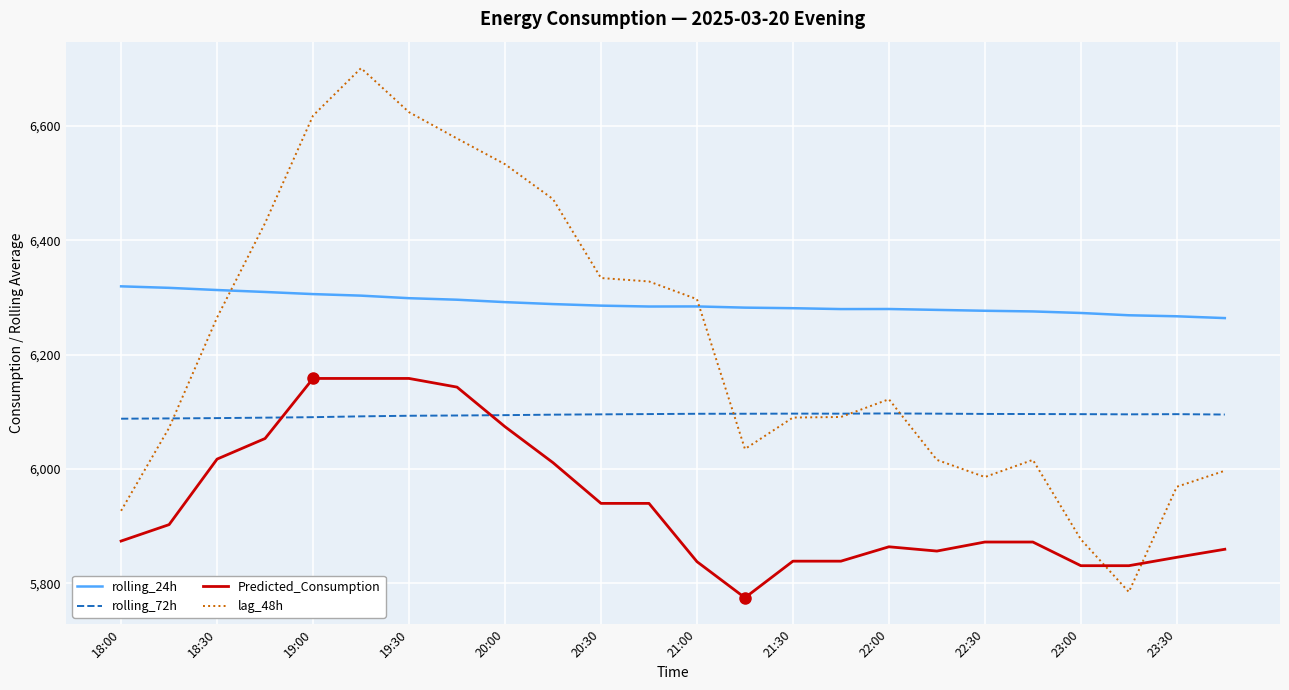

What is the smallest value displayed?

5774.9